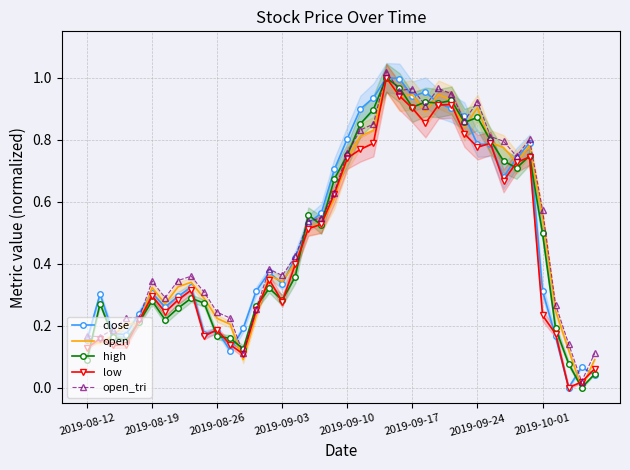

Between 9 and 16, which series saw the biggest shift?

close